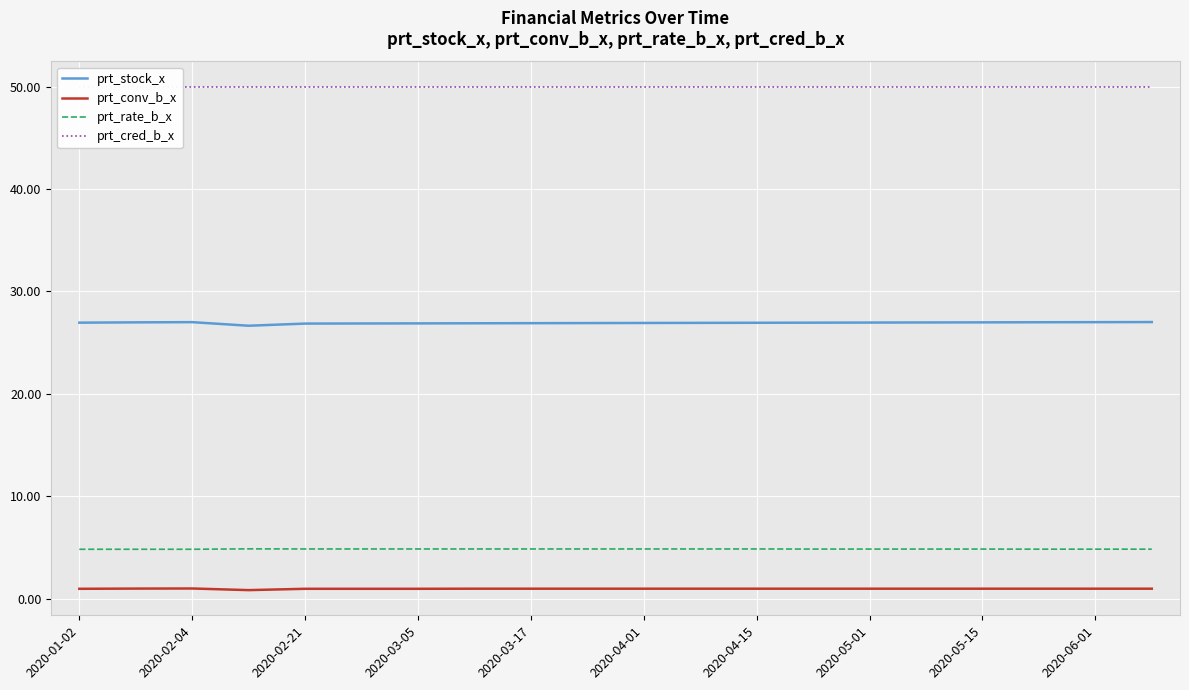

What is the highest value of the prt_cred_b_x series?

50.0